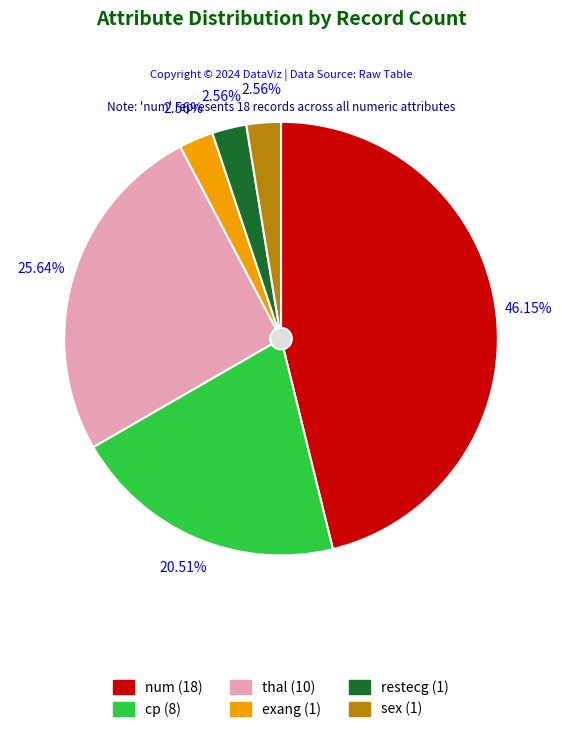

Which category has the biggest portion of the pie?

num